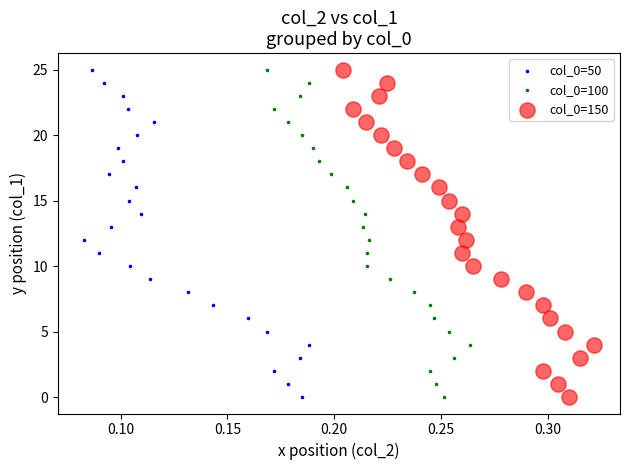

What are all the series names shown in the legend?

col_0=50, col_0=100, col_0=150